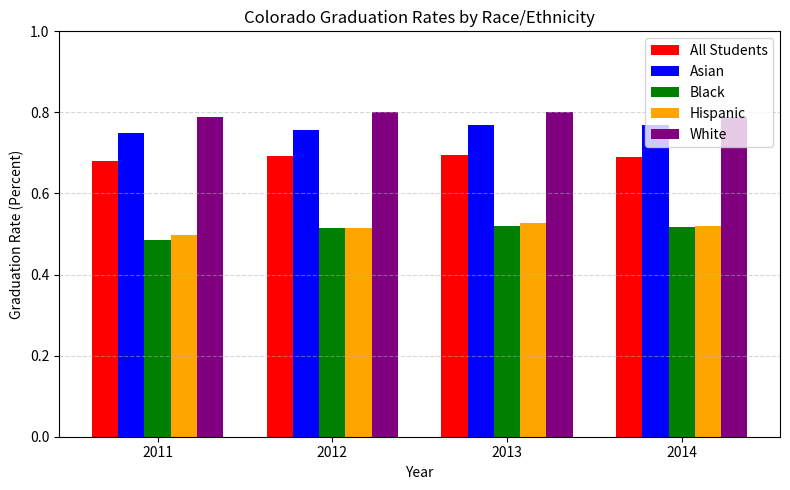

The value of White at 2011 is 0.8. True or false?

True